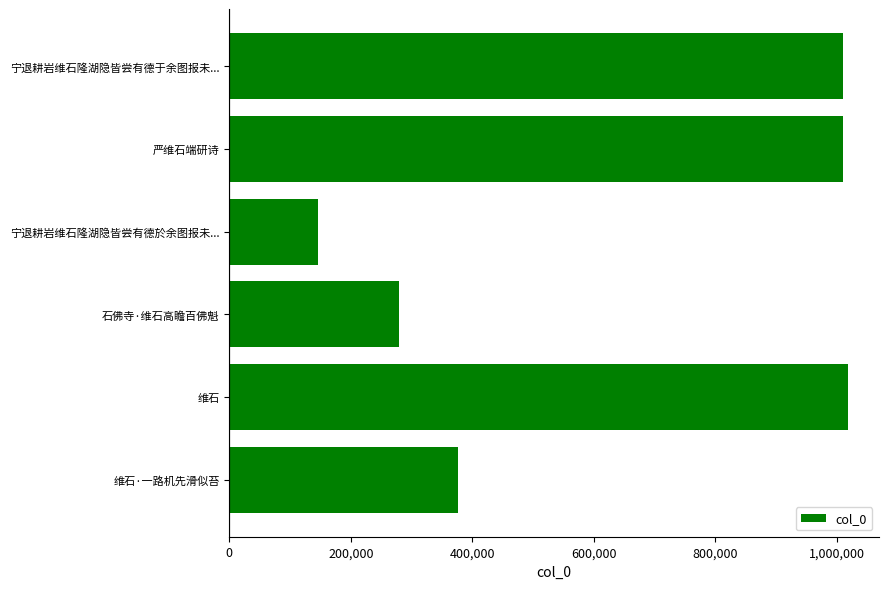

What is the greatest value displayed?

1017541